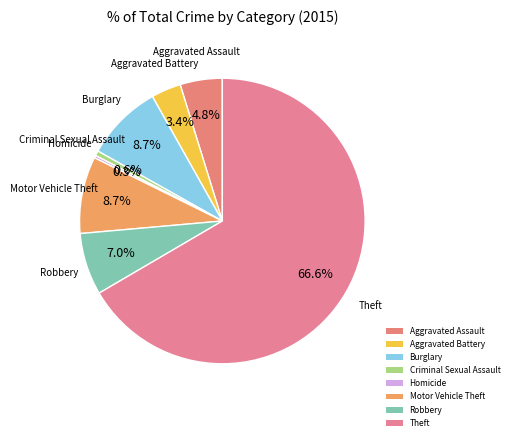

To the nearest percent, what portion does Aggravated Battery represent?

3%